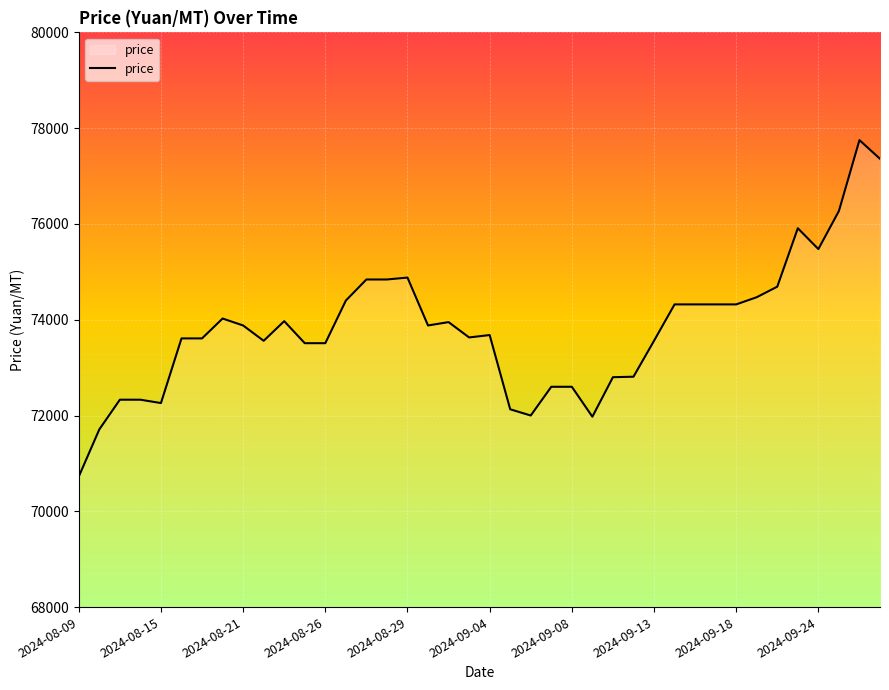

What is the maximum value shown in the chart?

77750